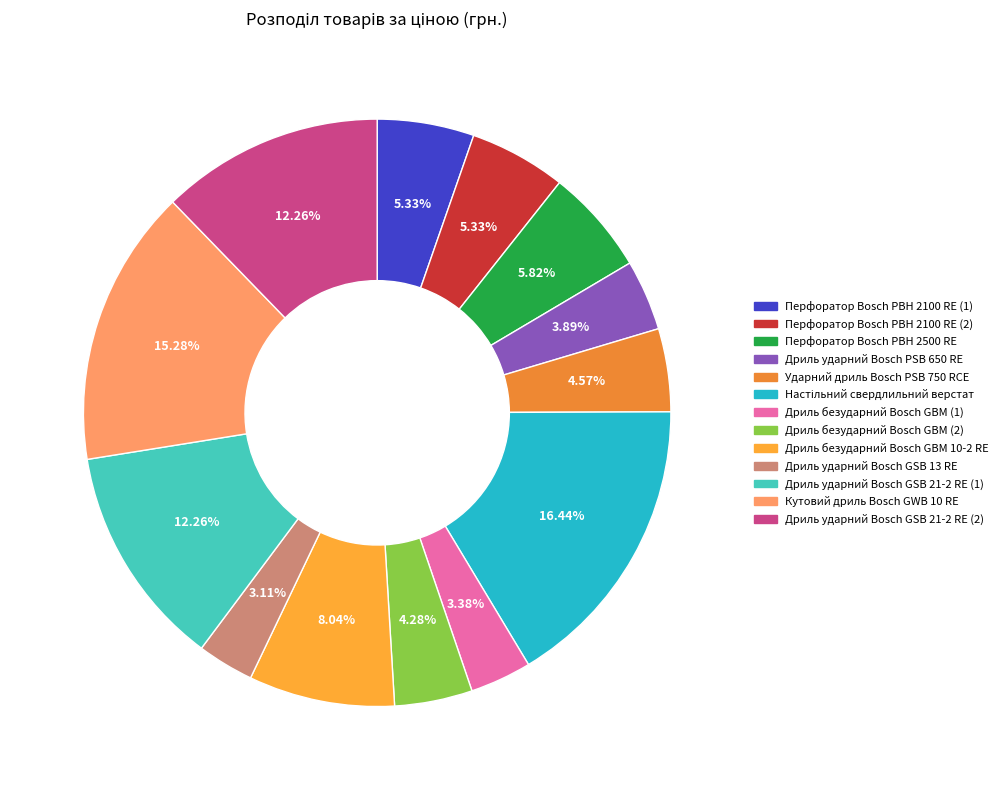

How many slices are in this pie chart?

13